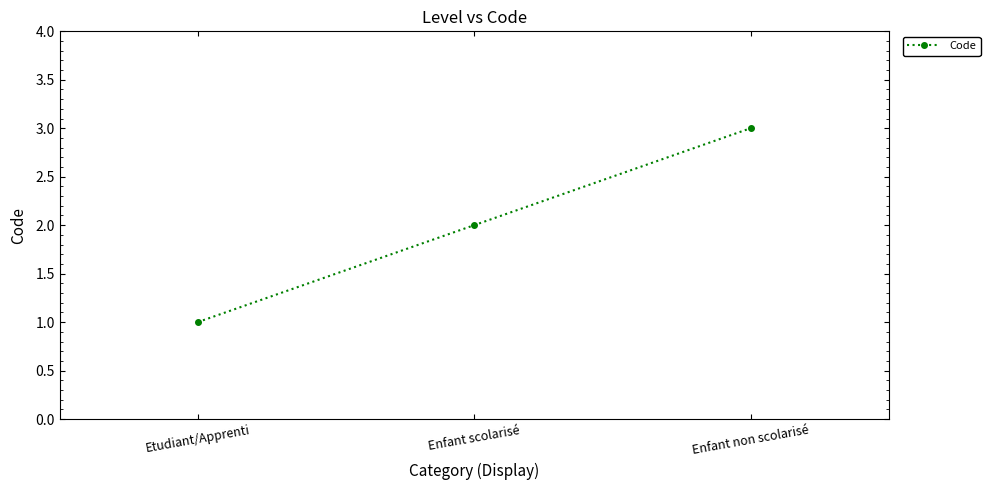

True or false: the data shows 2 at Enfant scolarisé.

True